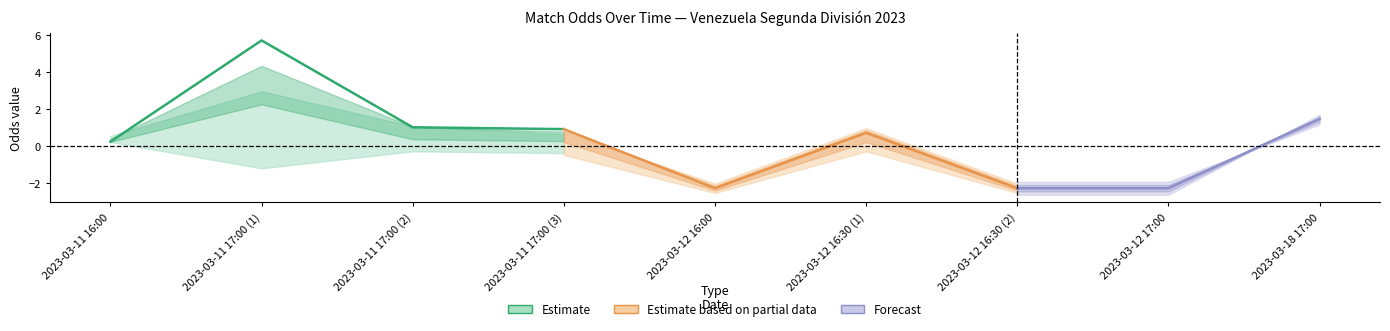

How many interior local peaks does the FT_Odds_H series have?

2